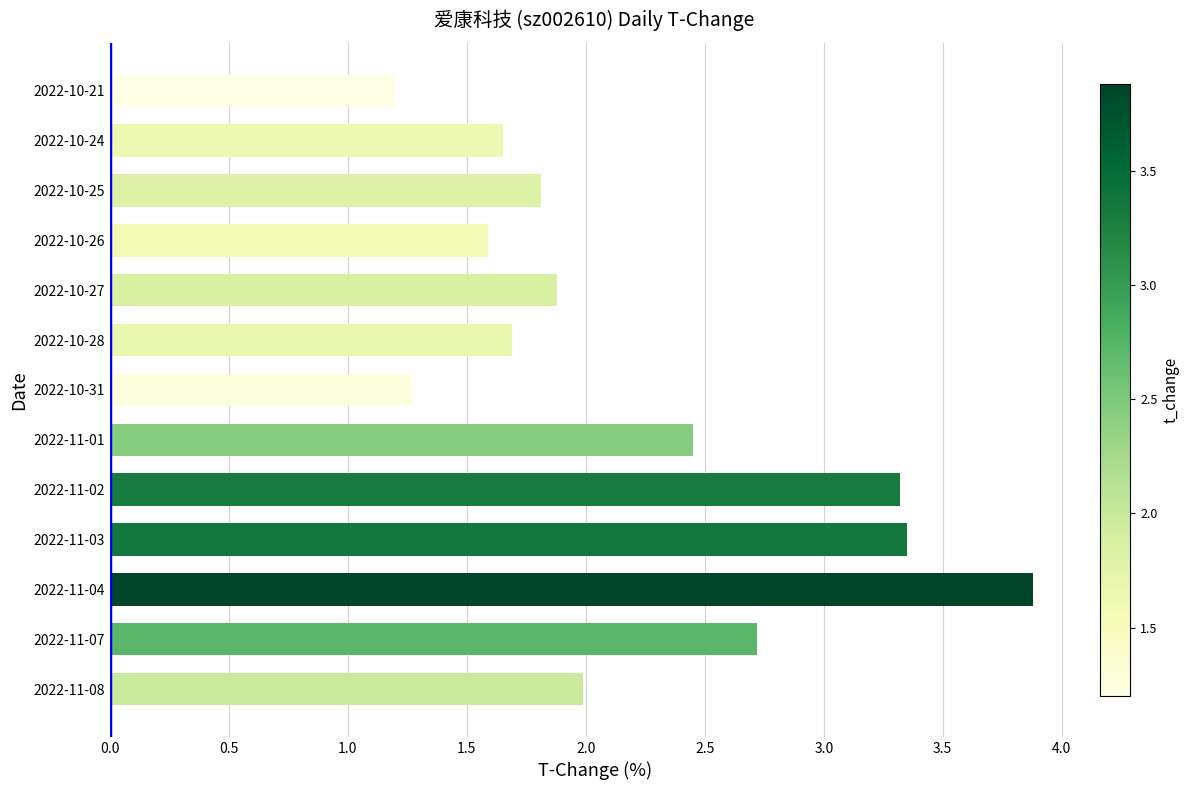

What is the ratio of the value at 2022-10-24 to the value at 2022-11-04?

0.4